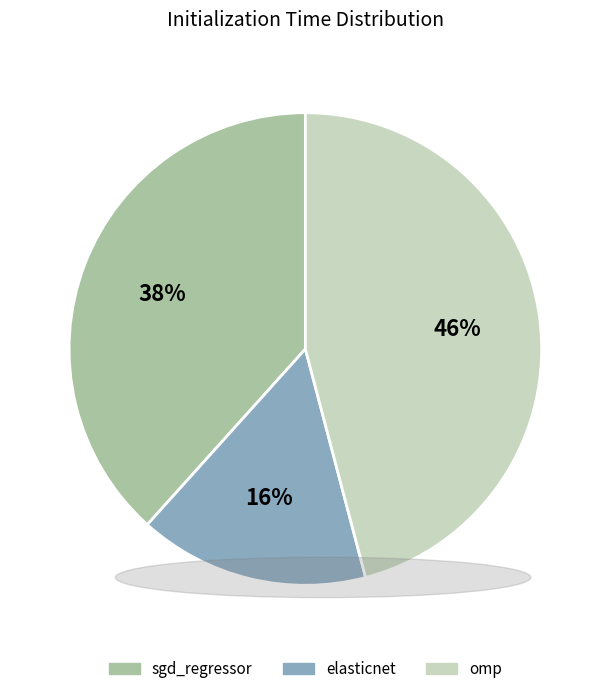

Which slice is the smallest?

elasticnet